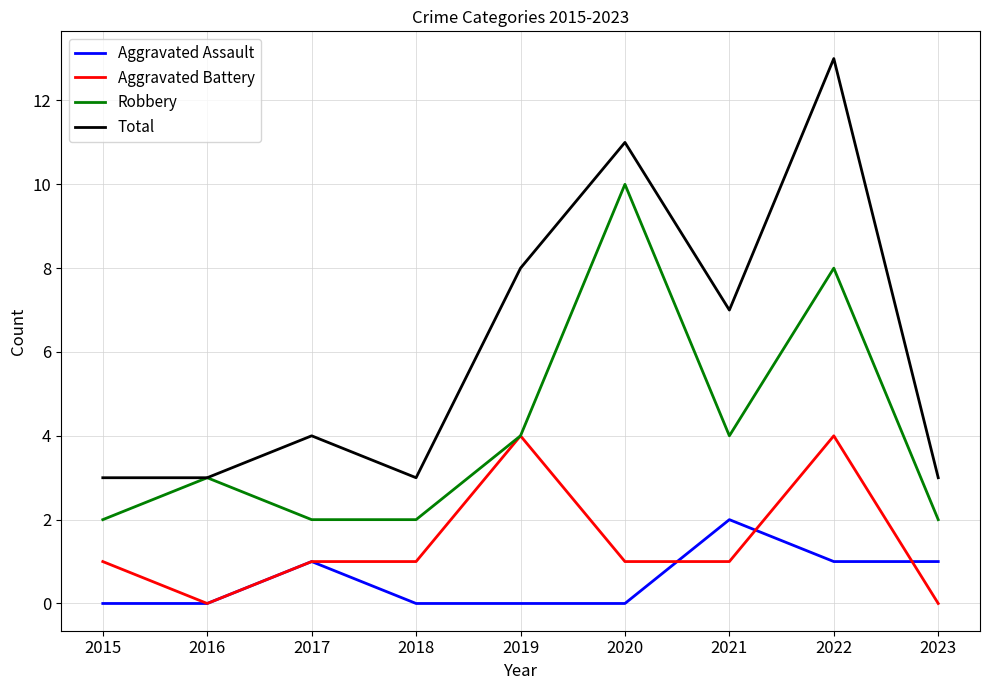

At which label does Total reach its peak?

2022